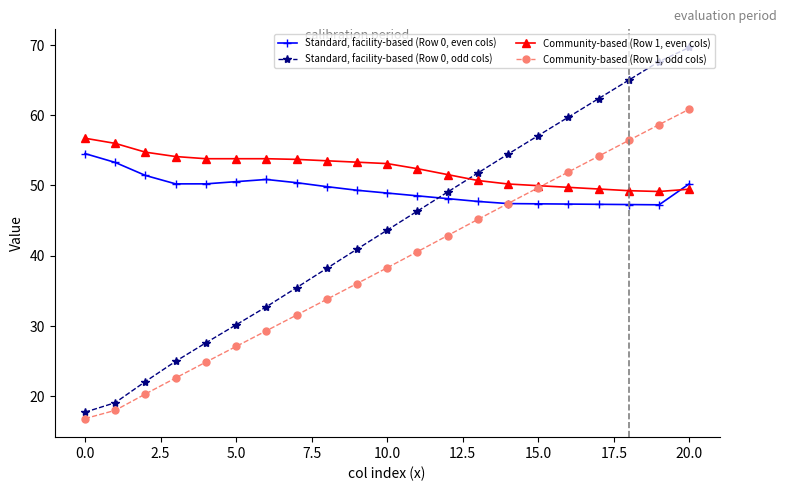

How many distinct data groups are displayed?

4